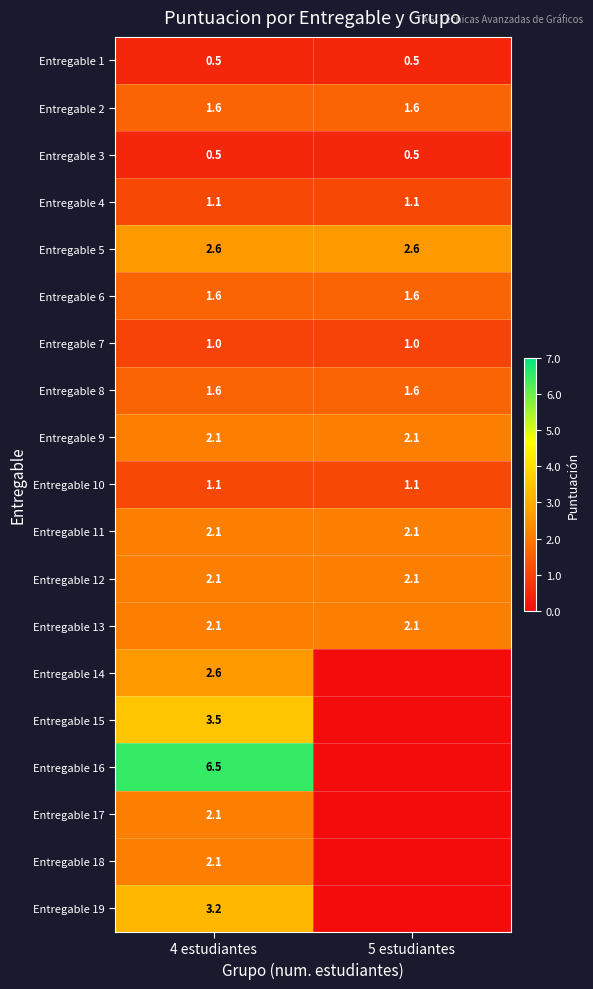

At which category is the sum across all series the highest?

4 estudiantes